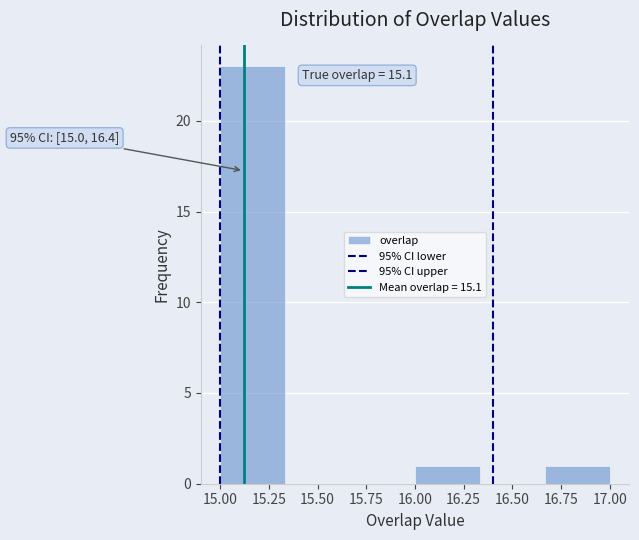

Over which range of the x-axis is the bar tallest?

15.00 to 15.35